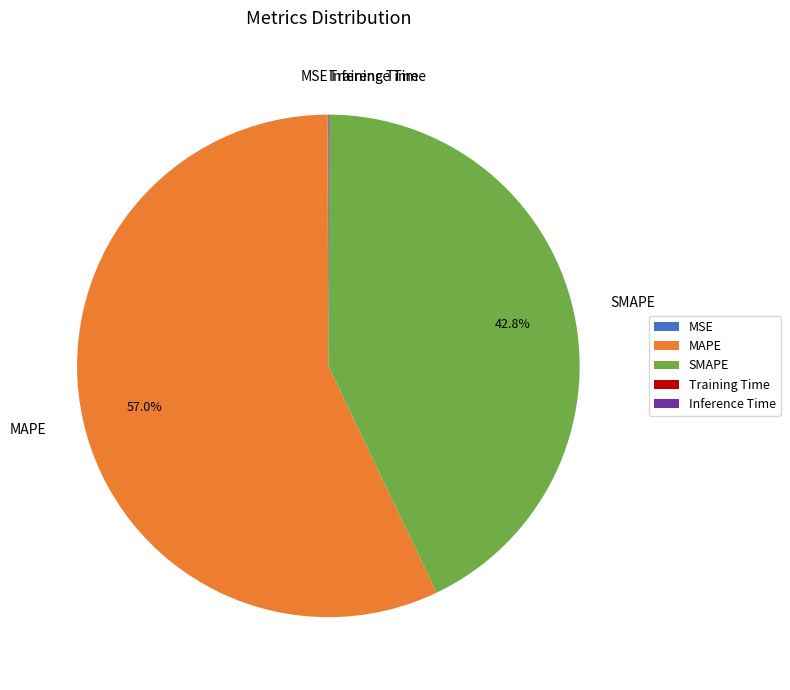

Which category accounts for the majority?

MAPE